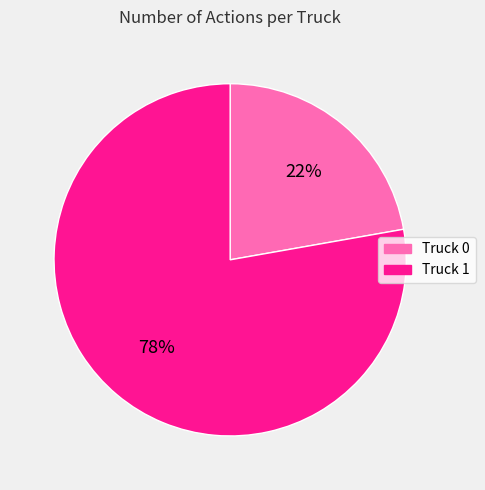

Between Truck 1 and Truck 0, which is larger?

Truck 1